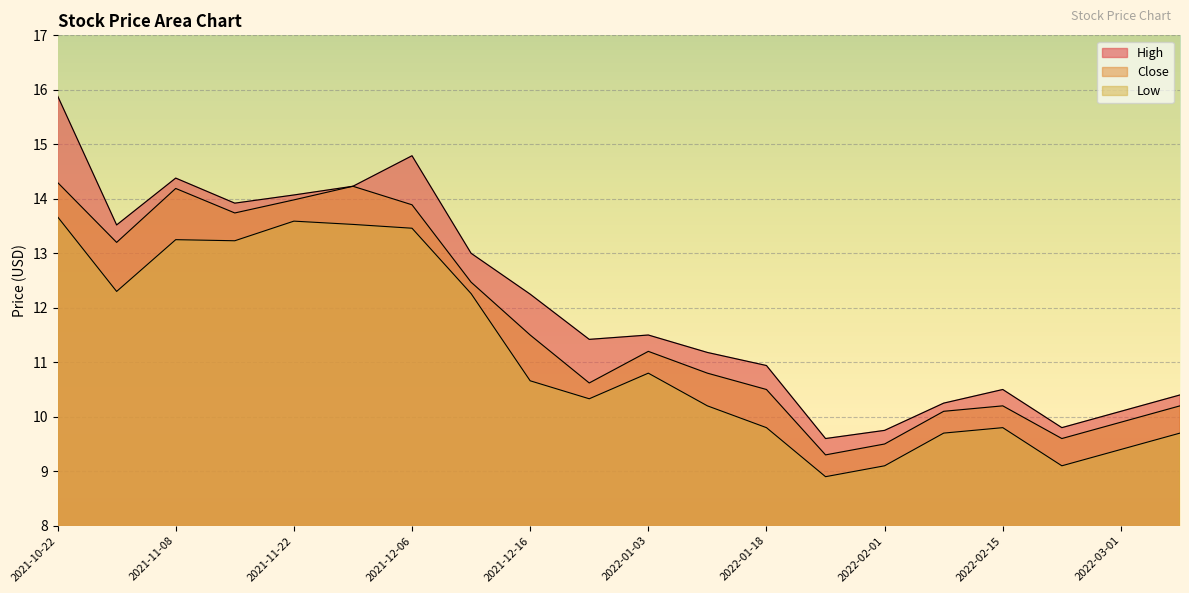

Reading left to right, extract all data points from this chart.

High: 15.9	13.5	14.4	13.9	14.1	14.2	14.8	13.0	12.2	11.4	11.5	11.2	10.9	9.6	9.8	10.2	10.5	9.8	10.1	10.4
Close: 14.3	13.2	14.2	13.7	14.0	14.2	13.9	12.5	11.5	10.6	11.2	10.8	10.5	9.3	9.5	10.1	10.2	9.6	9.9	10.2
Low: 13.7	12.3	13.2	13.2	13.6	13.5	13.5	12.3	10.7	10.3	10.8	10.2	9.8	8.9	9.1	9.7	9.8	9.1	9.4	9.7